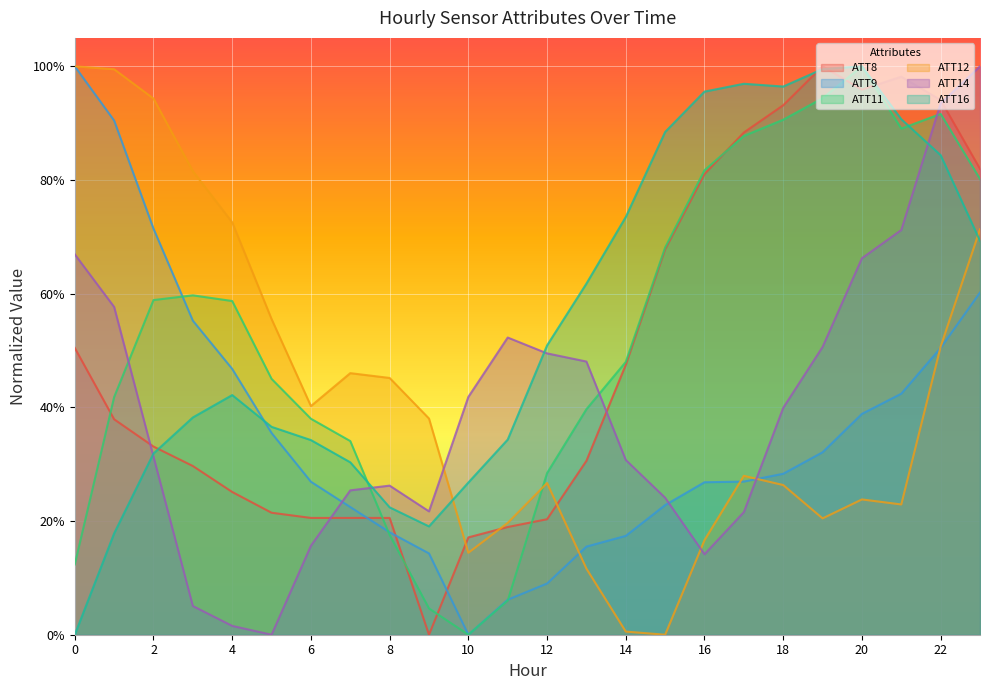

True or false: ATT11 has more than 2 points higher than both neighbors.

True